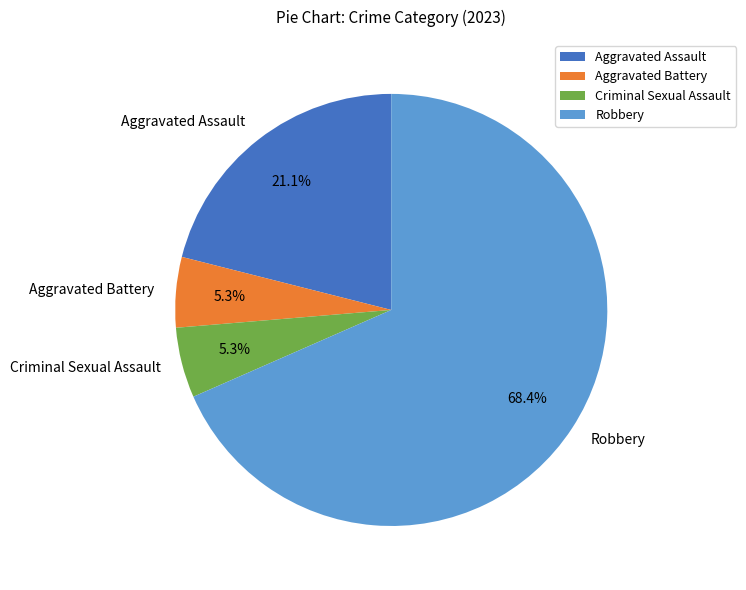

Which category has the biggest portion of the pie?

Robbery